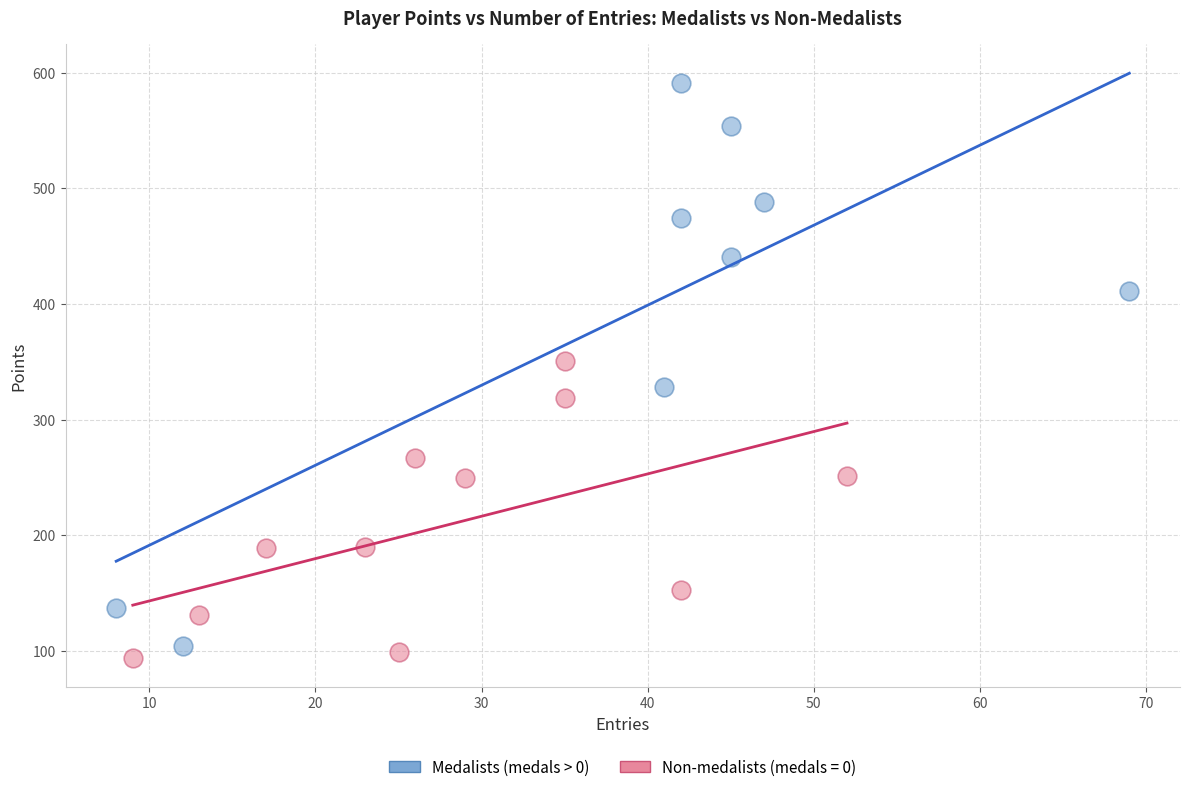

Which series reaches the maximum Y coordinate?

Medalists (medals > 0)